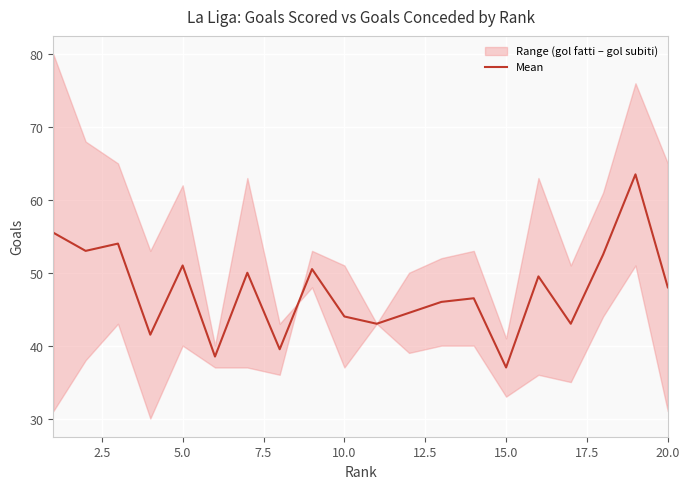

What is the maximum value for Mean?

63.5